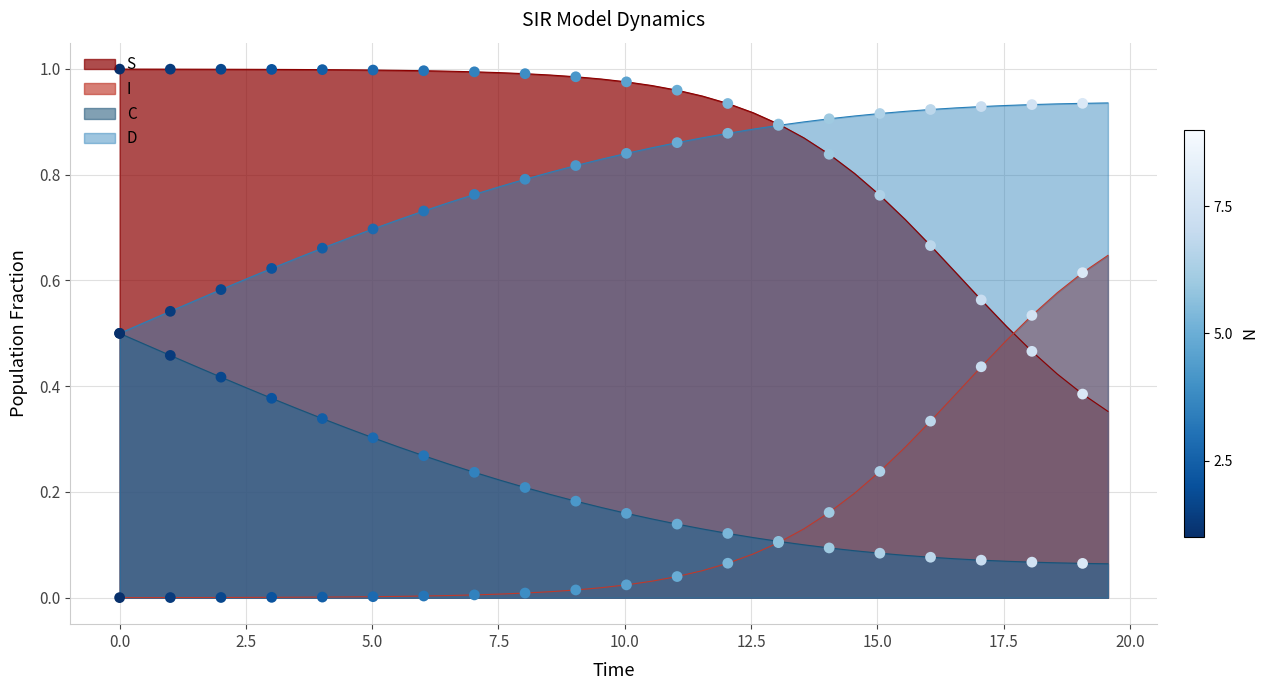

At how many categories does at least one series exceed 0?

40